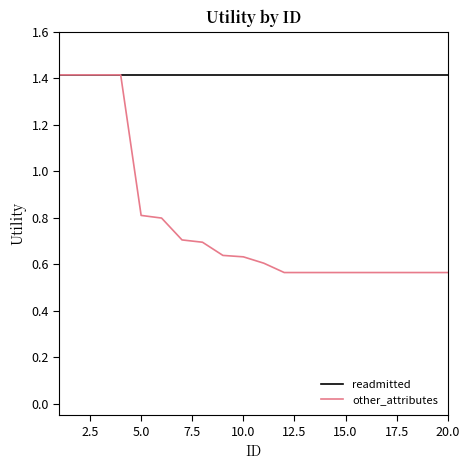

What is the highest value of the other_attributes series?

1.4